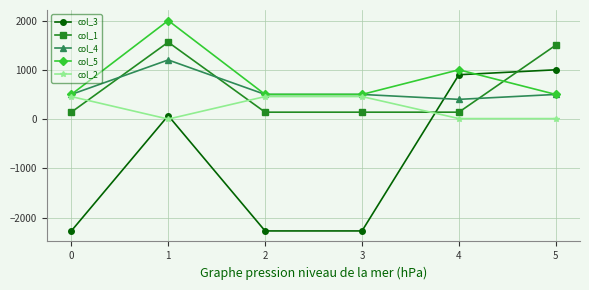

What are all the series names shown in the legend?

col_3, col_1, col_4, col_5, col_2